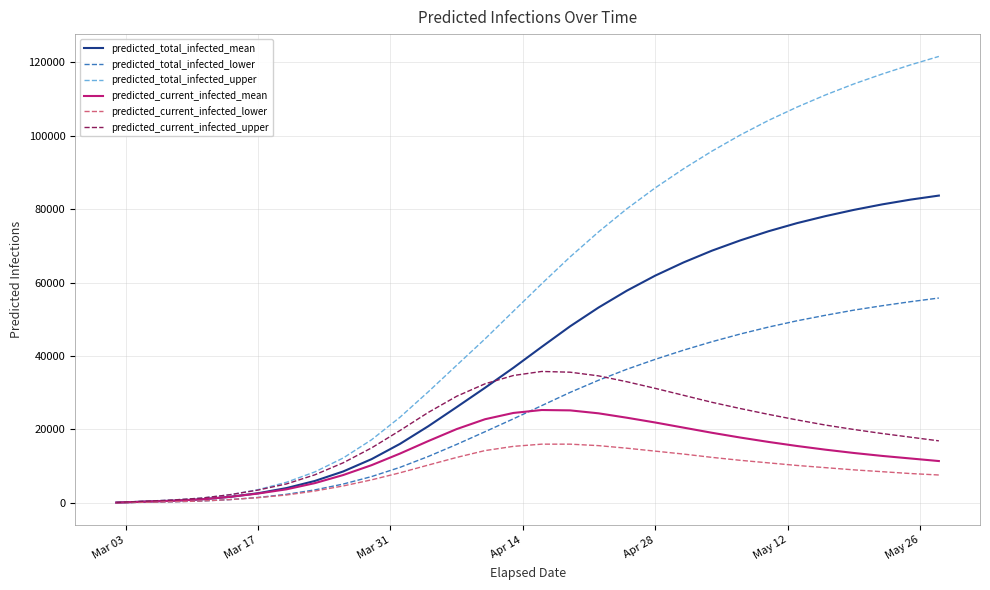

Which series has the largest range (max minus min)?

predicted_total_infected_upper